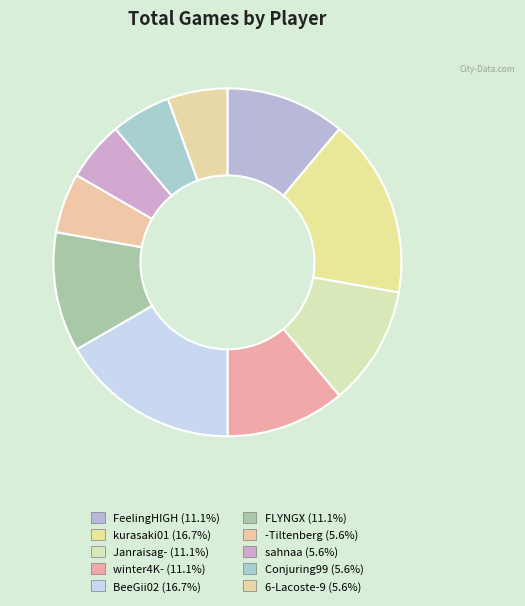

To the nearest percent, what is the average slice percentage?

10%